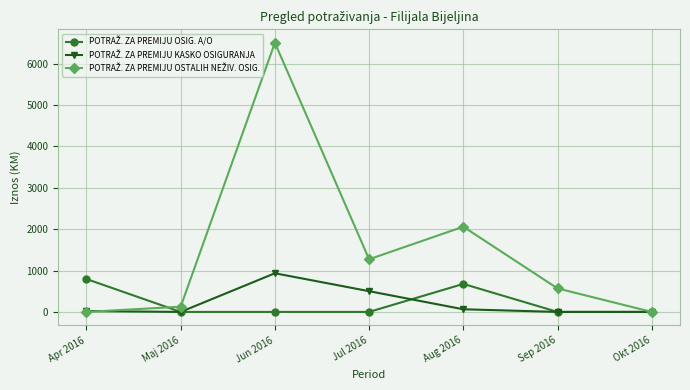

What is the label of the 3rd point from the left?

Jun 2016